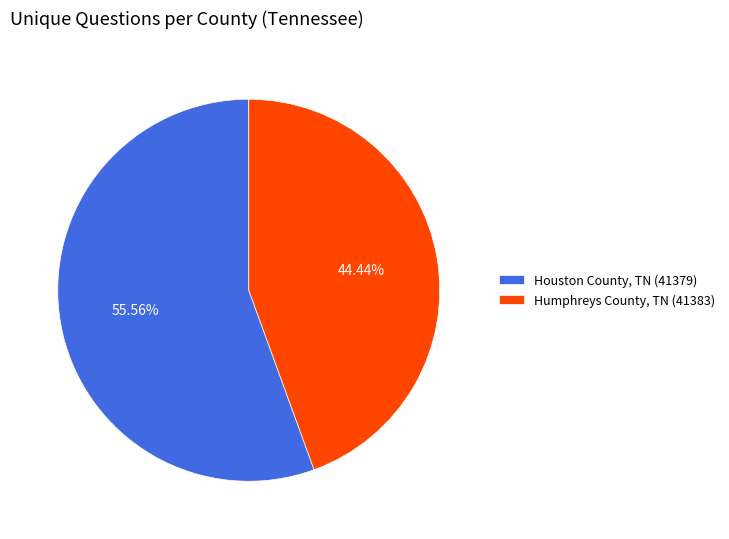

Does Houston County, TN (41379) represent more than half of the total?

Yes